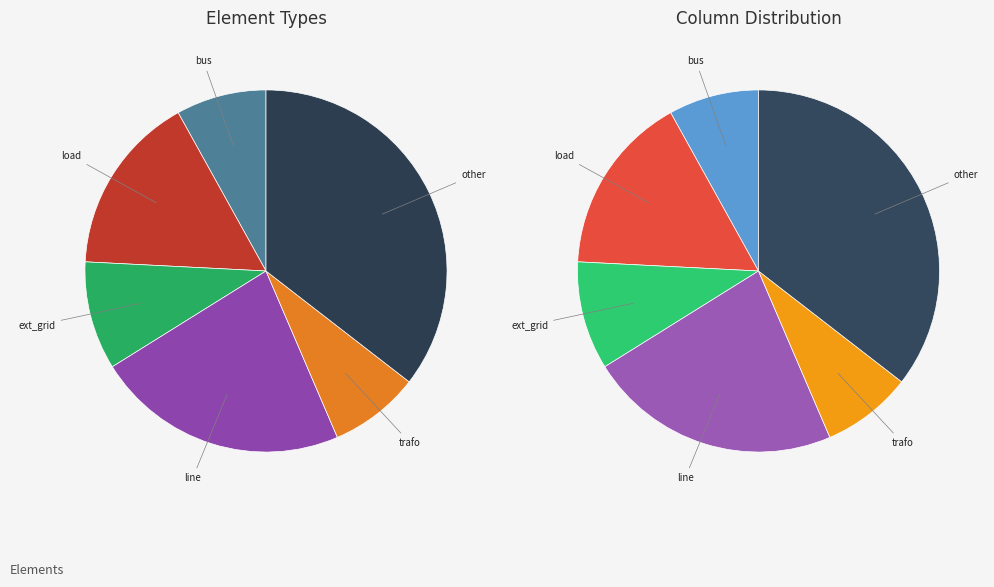

Does any single category account for the majority?

No